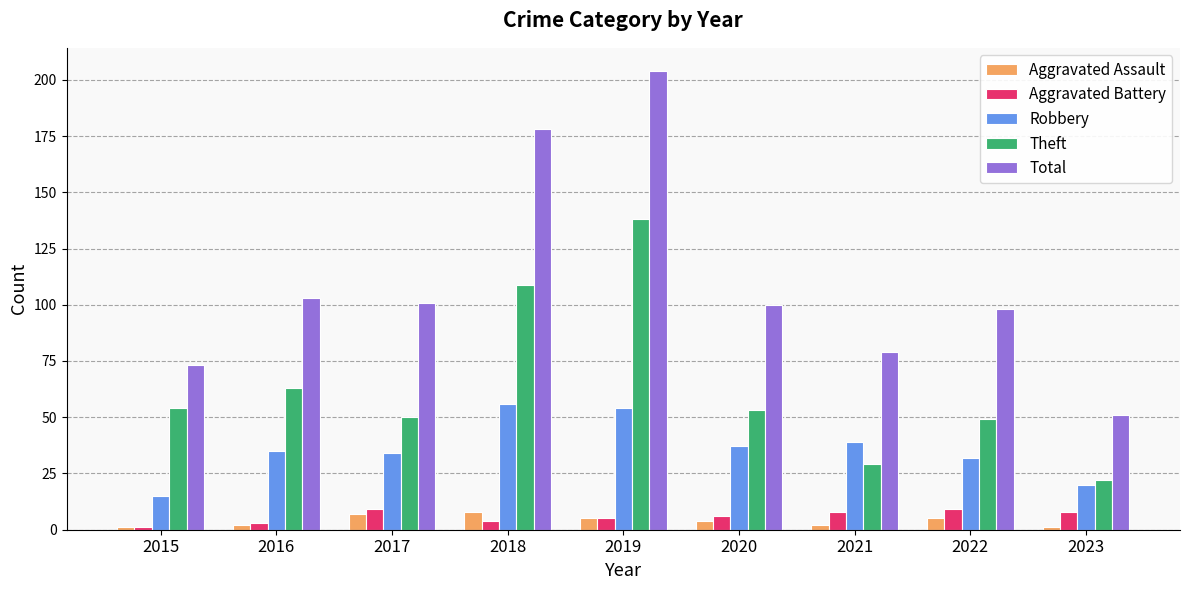

What is the minimum value shown in the chart?

1